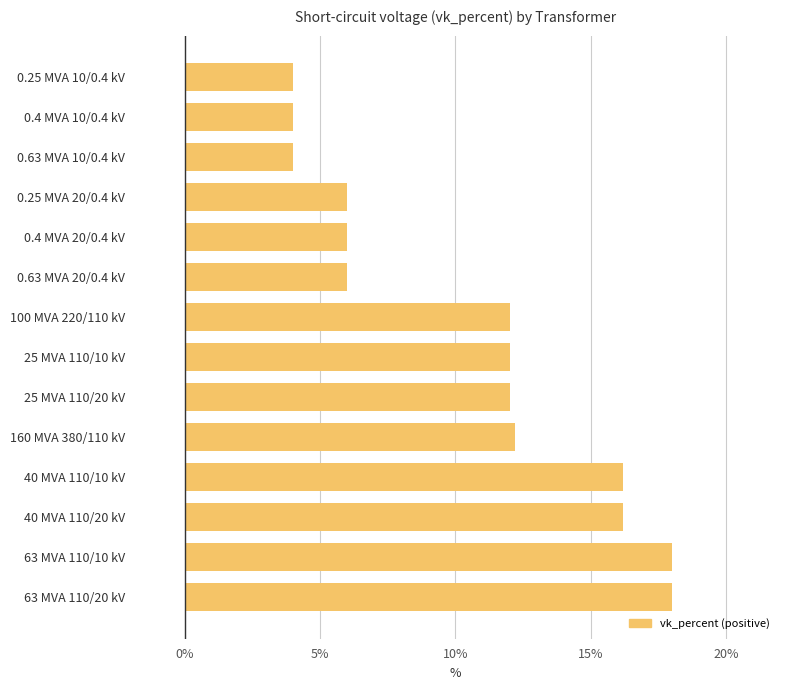

Does the chart contain any negative values?

No